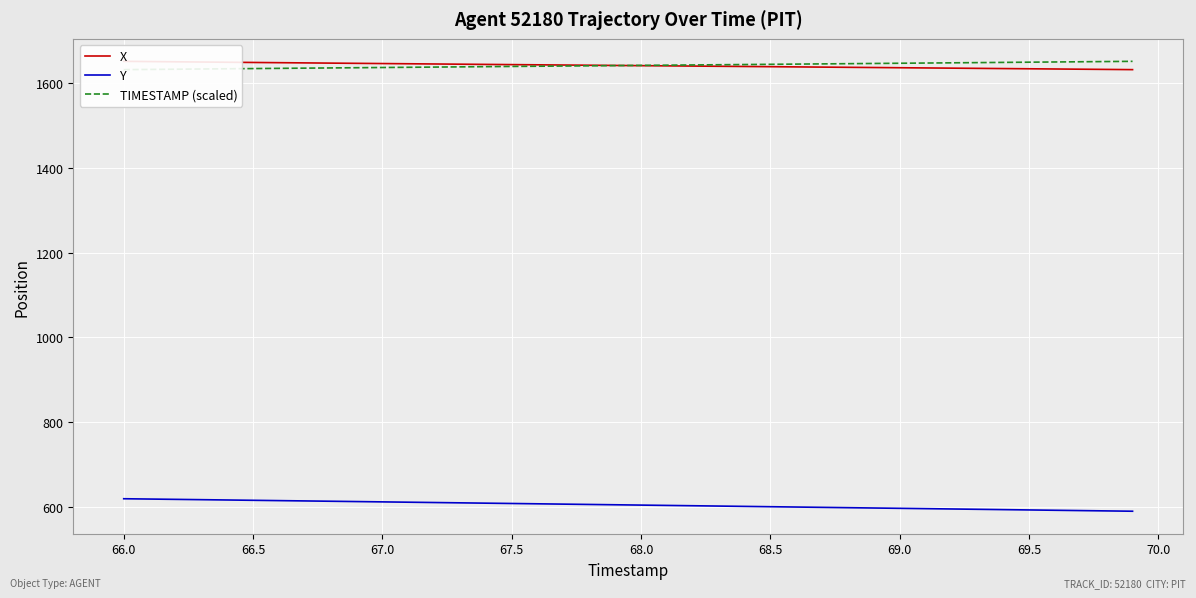

How many categories are shown in the chart?

40